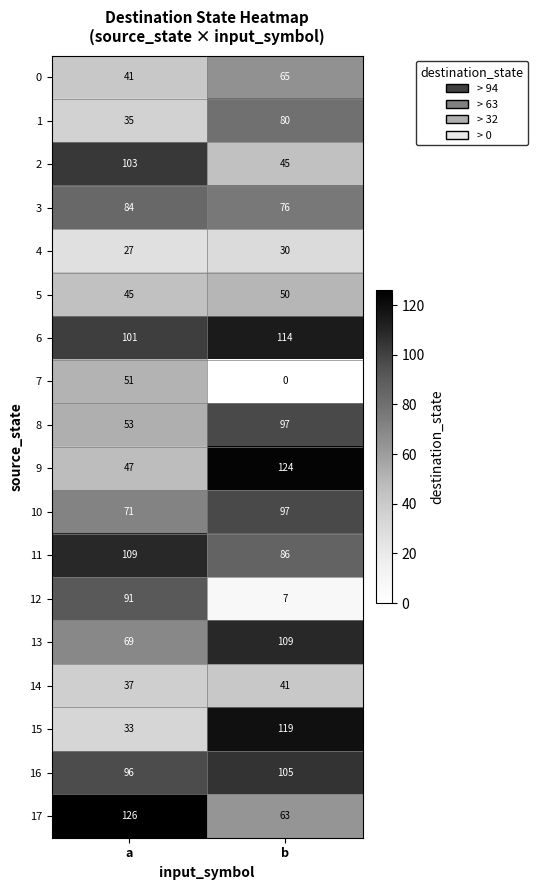

True or false: 6 has a value of 101 at a.

True